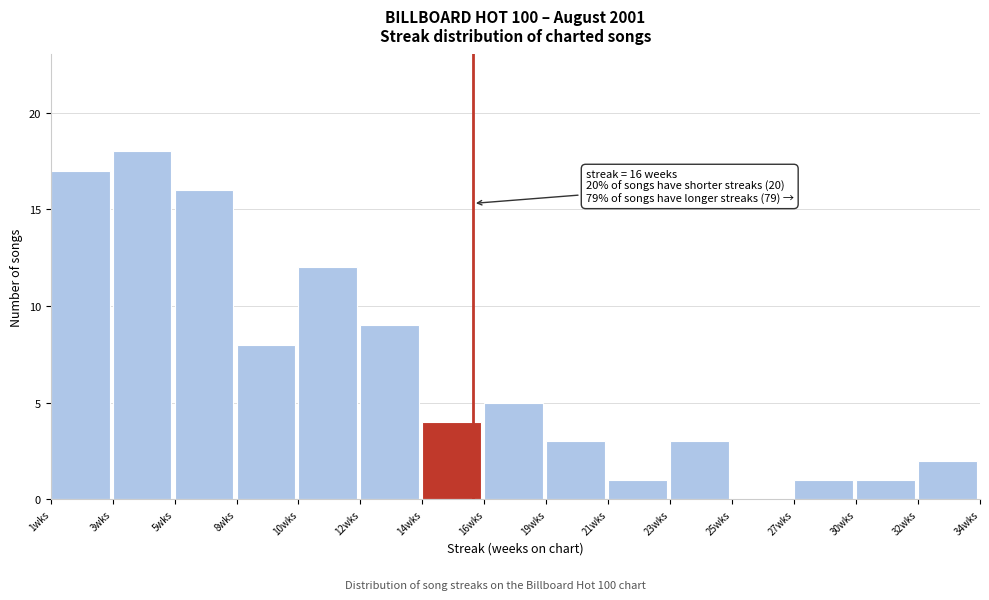

The chart shows a value of 18 at 3wks. True or false?

True